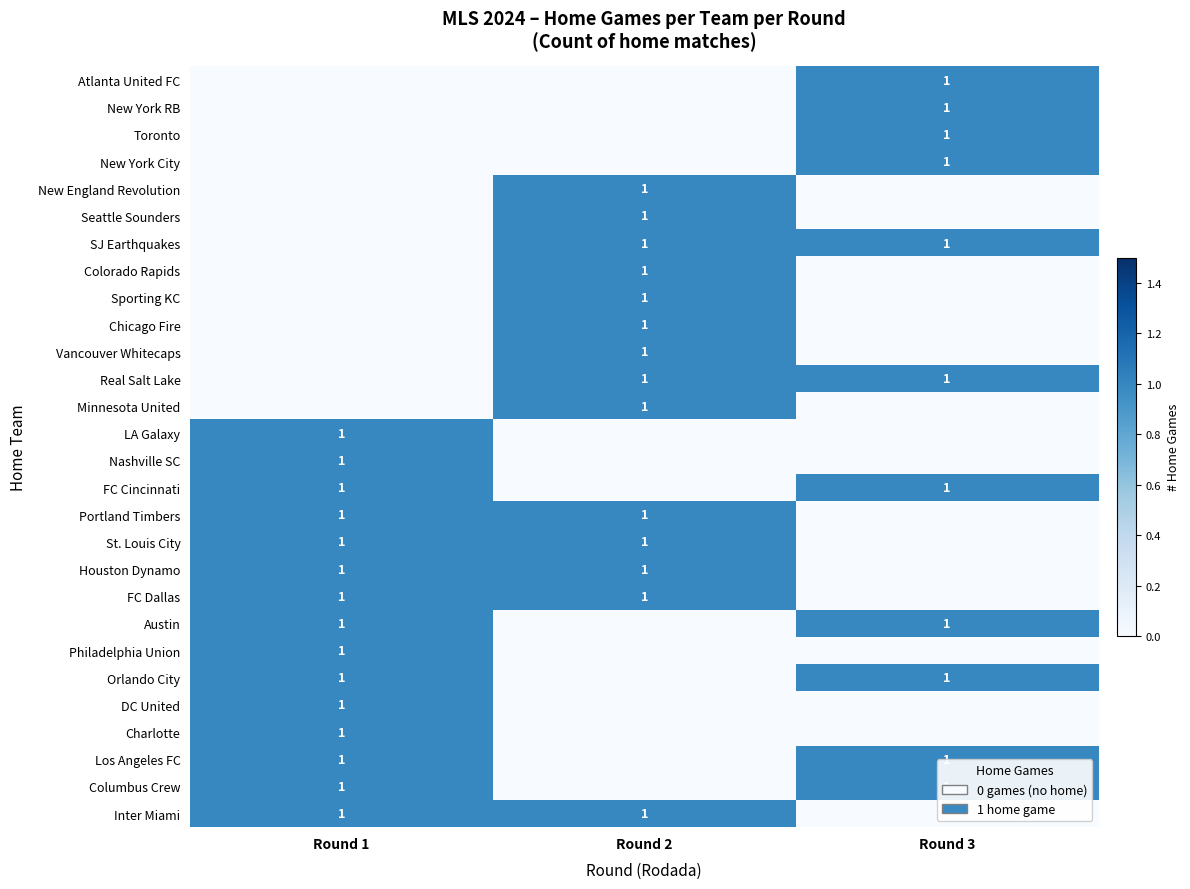

True or false: Orlando City has a value of 0 at Round 3.

False